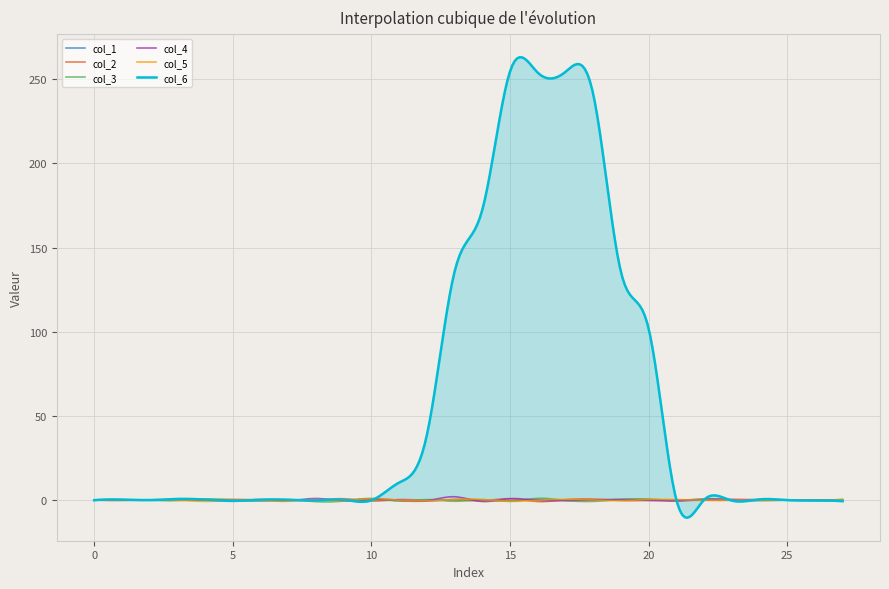

What is the smallest value displayed?

-10.4